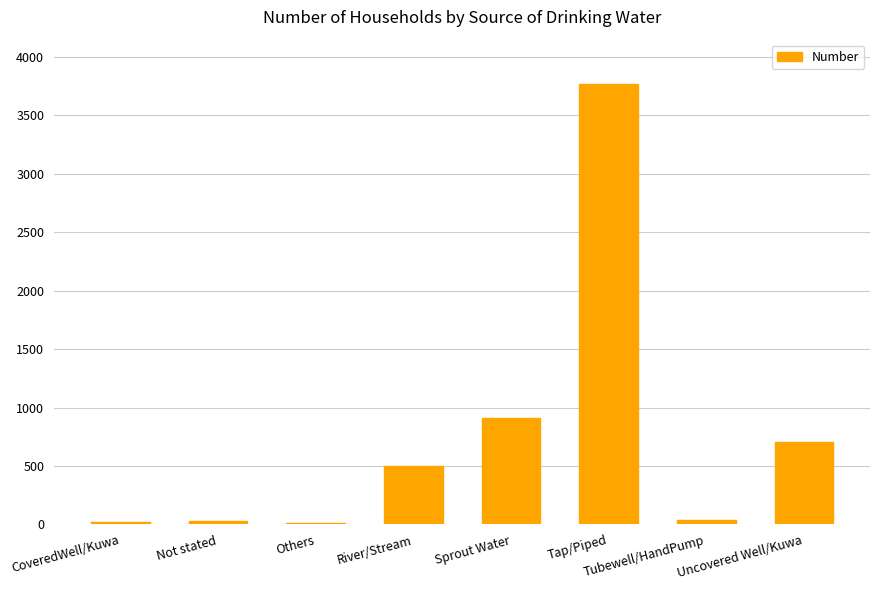

What is the sum of all values?

5990